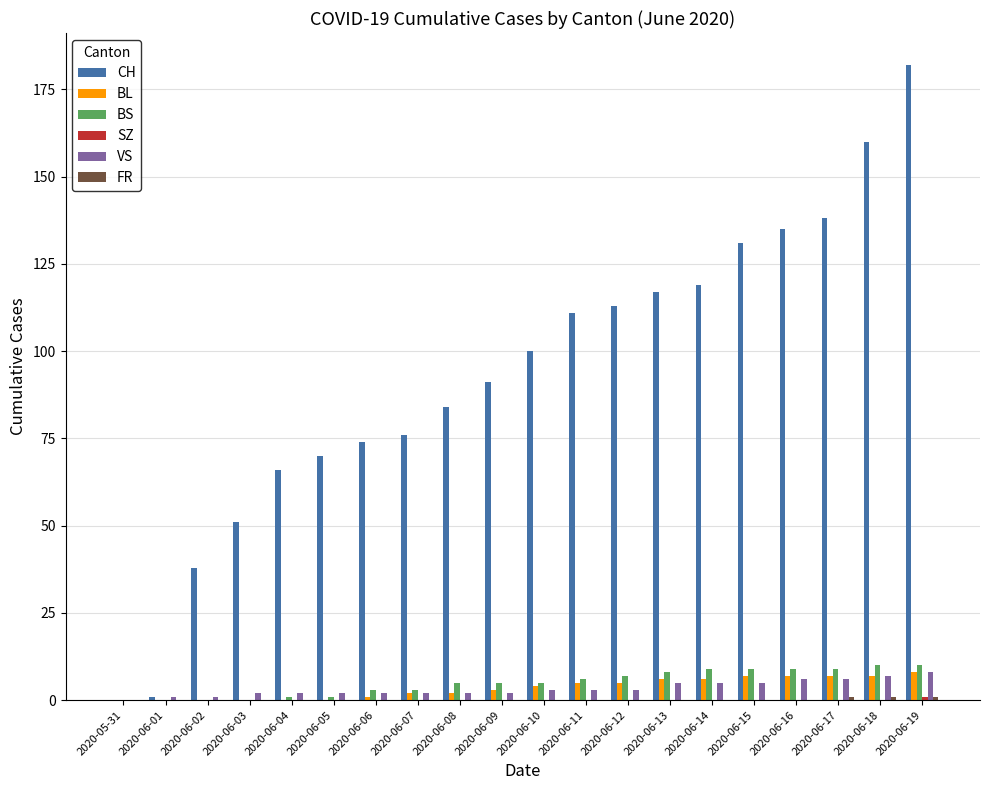

At which category is the sum across all series the highest?

2020-06-19